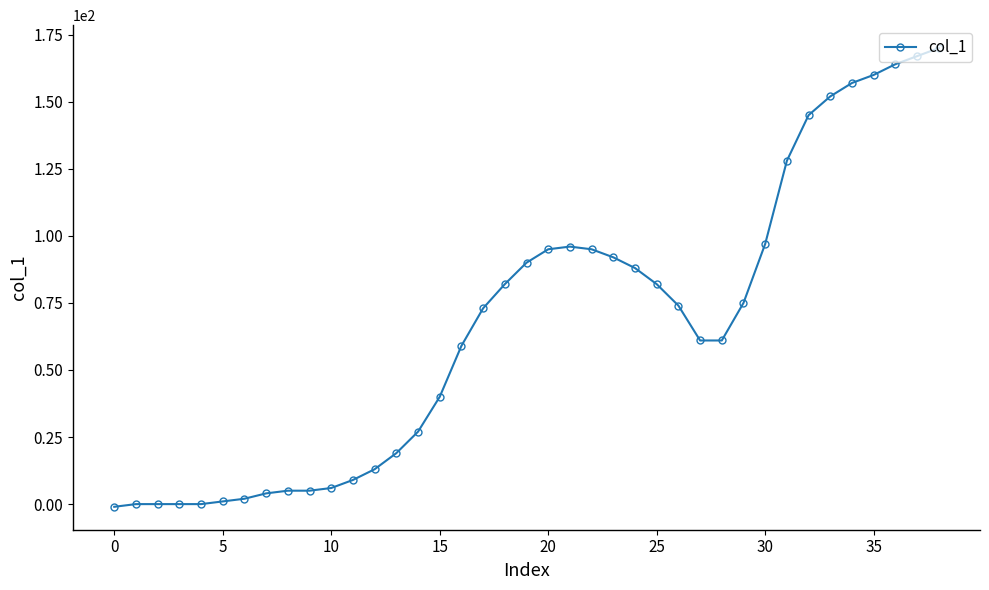

What is the sum of all values?

2593